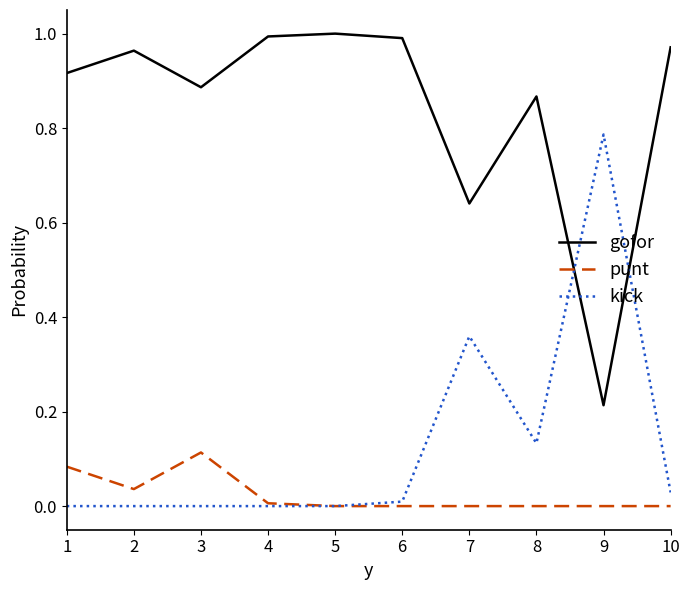

Is the value of punt at 6 greater than the value of gofor at 9?

No